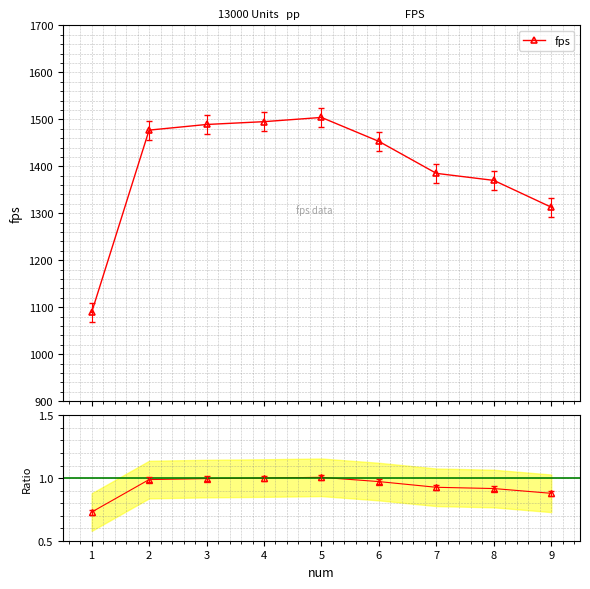

Does the chart have visible grid lines?

Yes